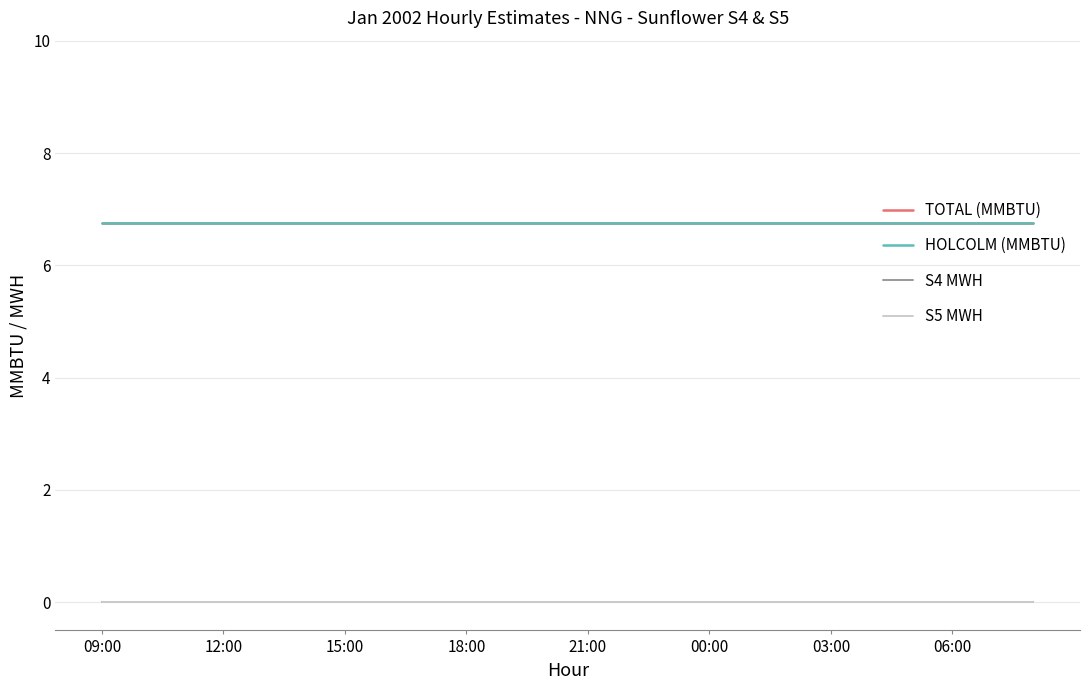

Is this an area chart (filled region under the line)?

No